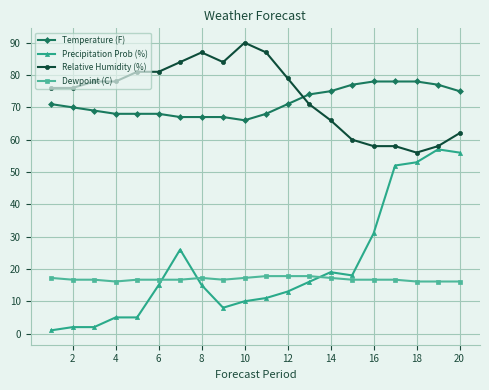

What is the value of the Temperature (F) point at the 7th from the left?

67.0